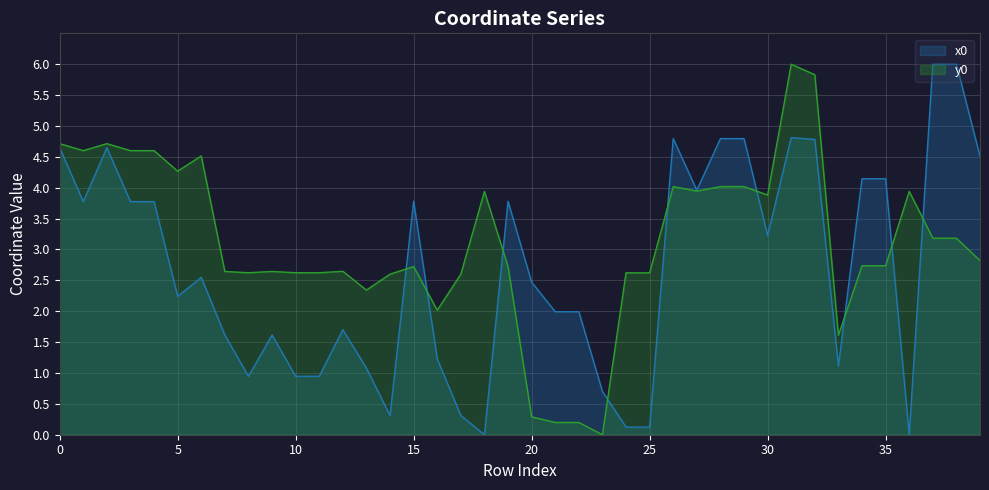

Is it true that x0 equals 7.6 at 28?

False